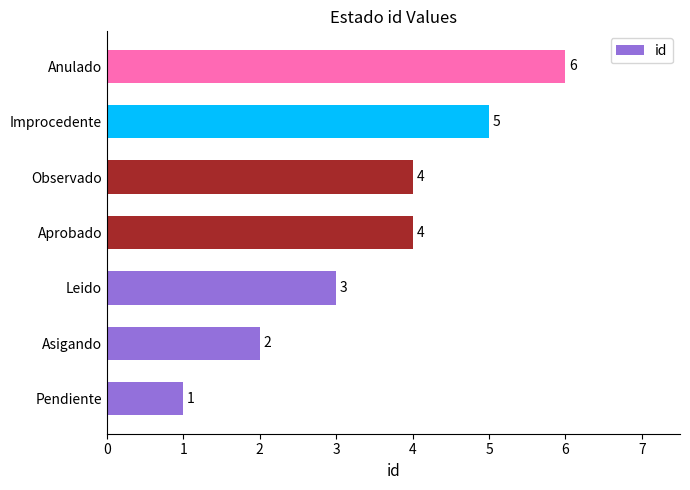

How many data points are less than 4?

3